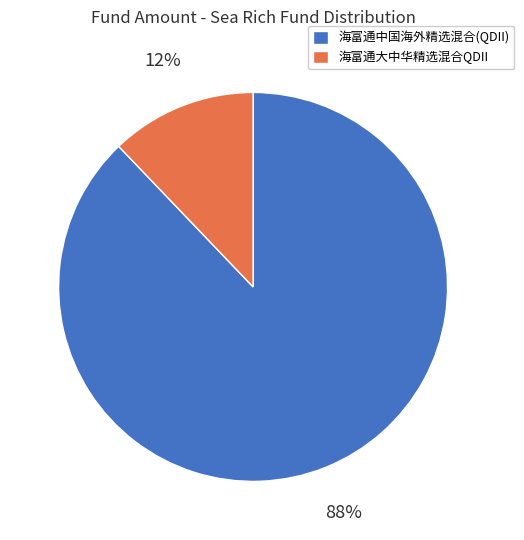

Is it true that 海富通大中华精选混合QDII is 12% of the pie?

True